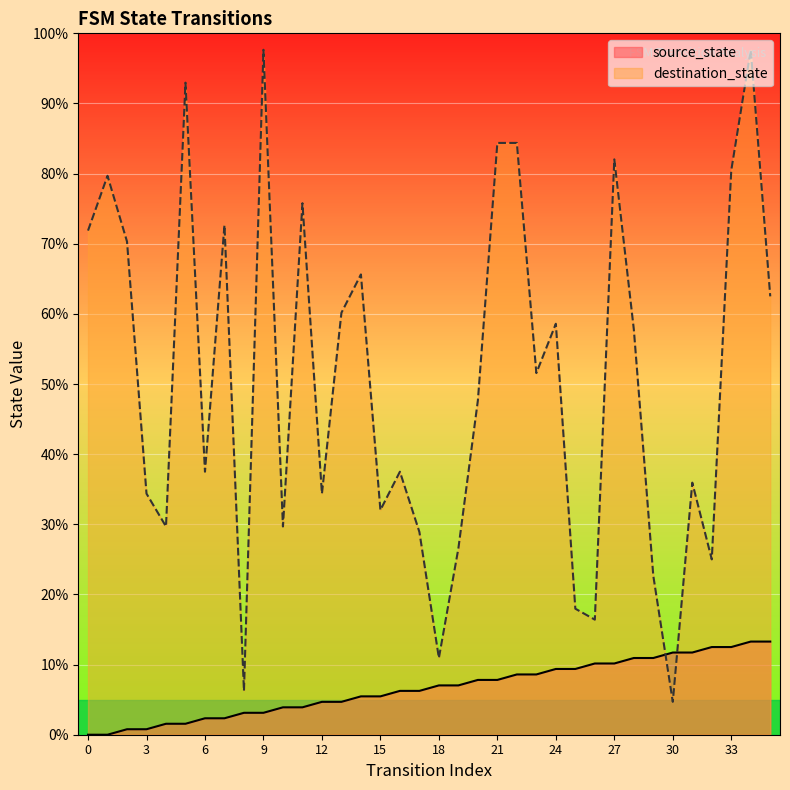

The source_state series shows 10.2 at 26. True or false?

True